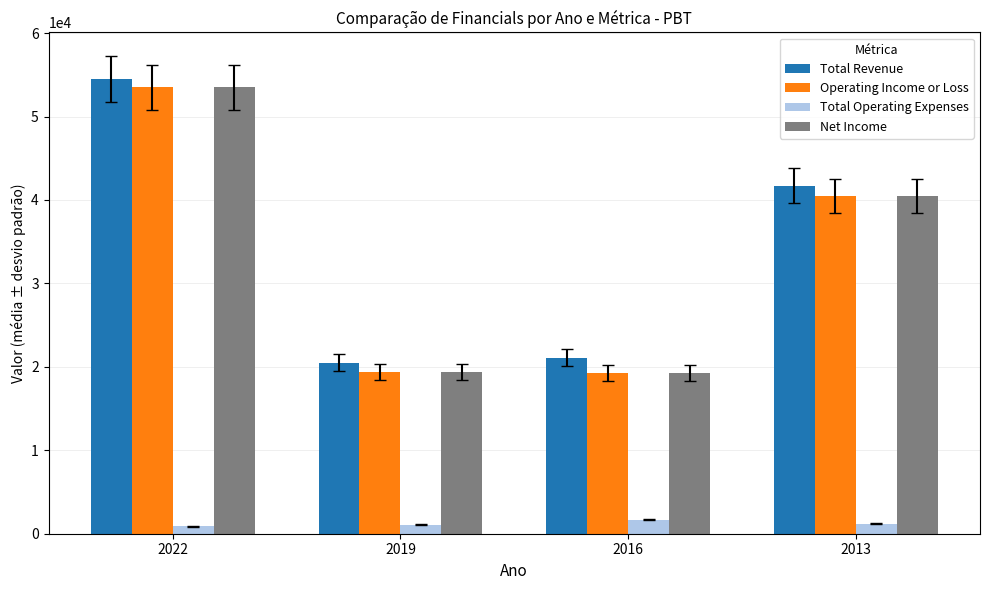

At which category does the chart reach its peak across all series?

2022